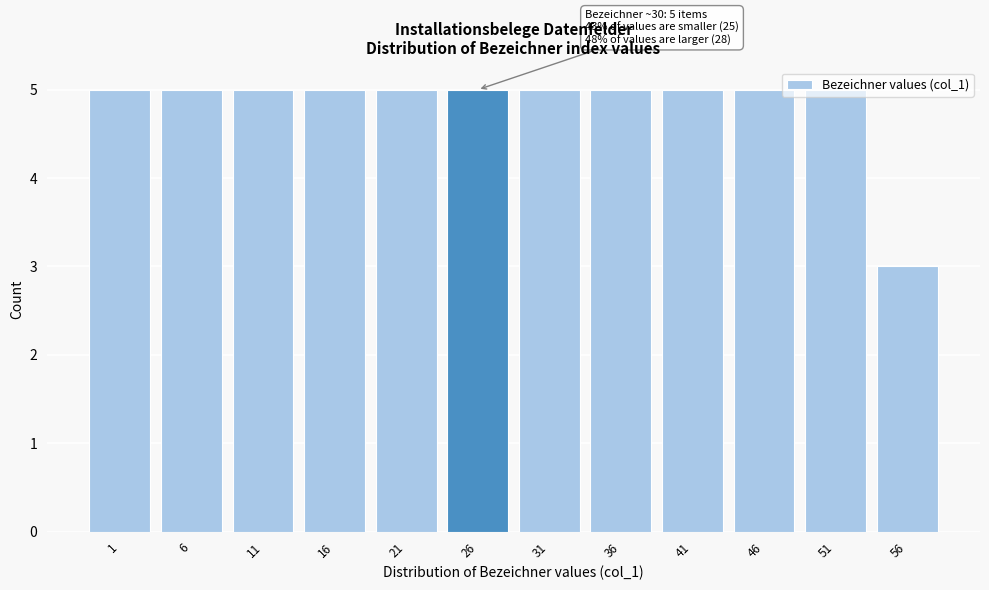

What is the value of the 12th bar from the left?

3